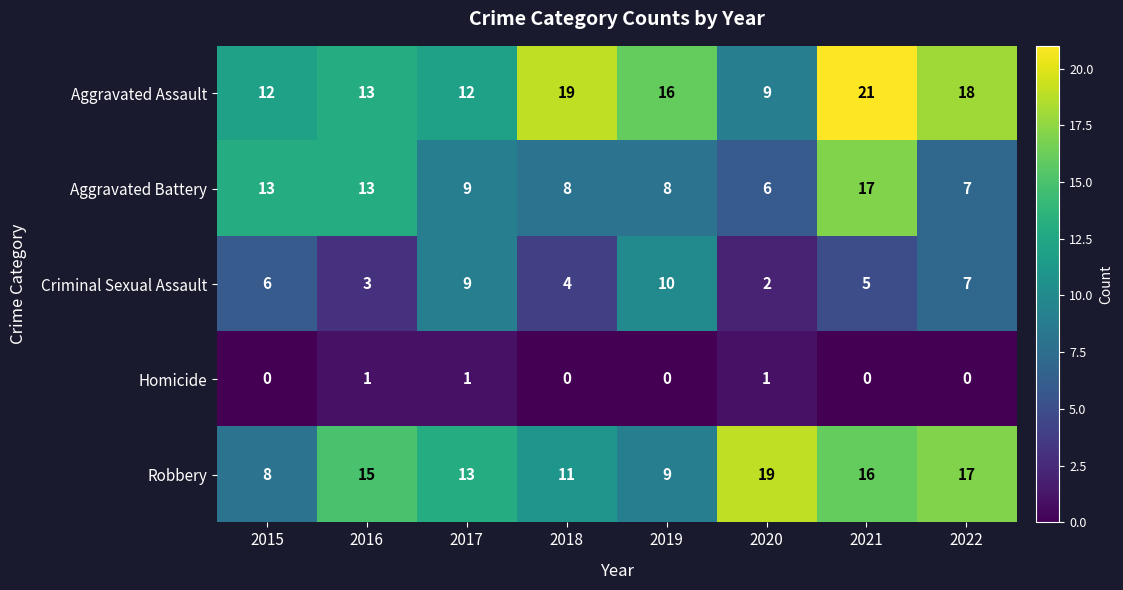

What is the lowest value of the Aggravated Battery series?

6